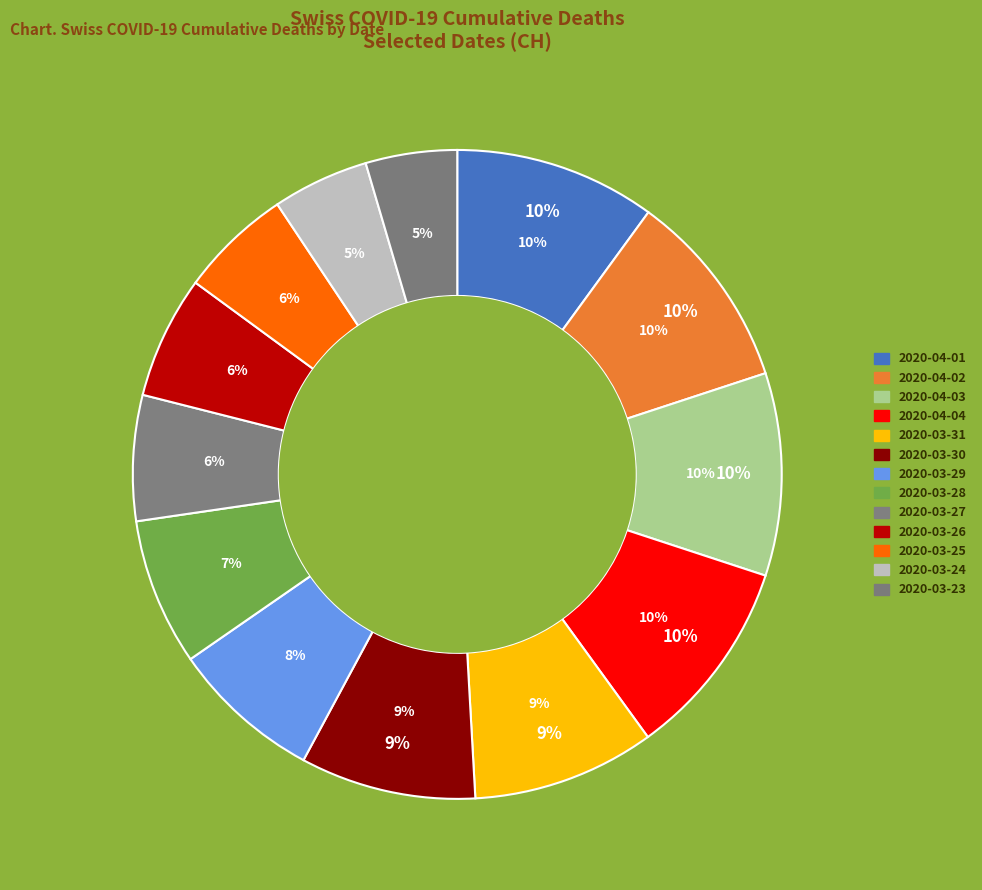

Which category has the biggest portion of the pie?

2020-04-03